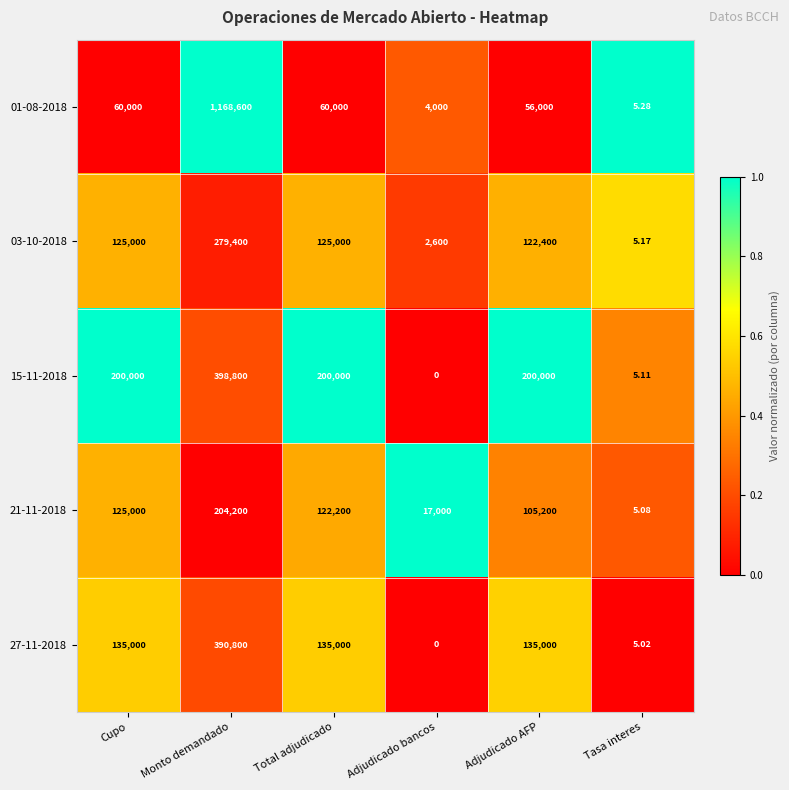

At which category is the sum across all series the highest?

Monto demandado